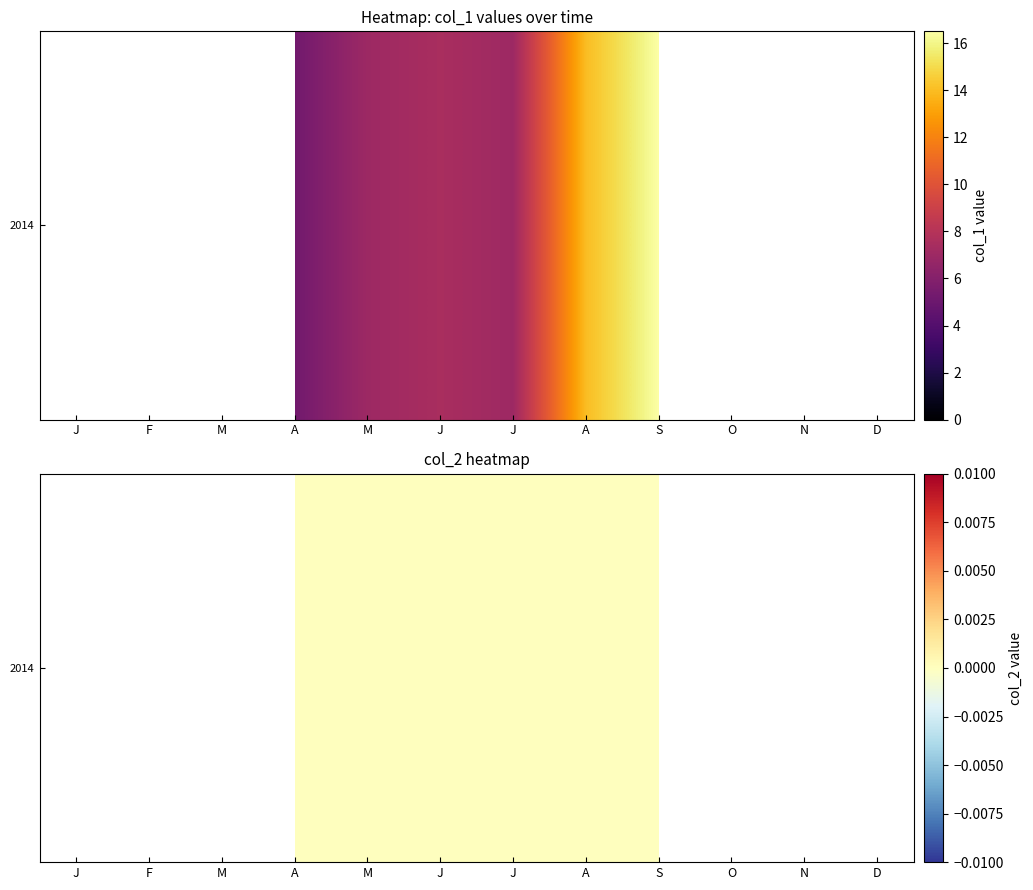

Which has a higher value, J or M?

J